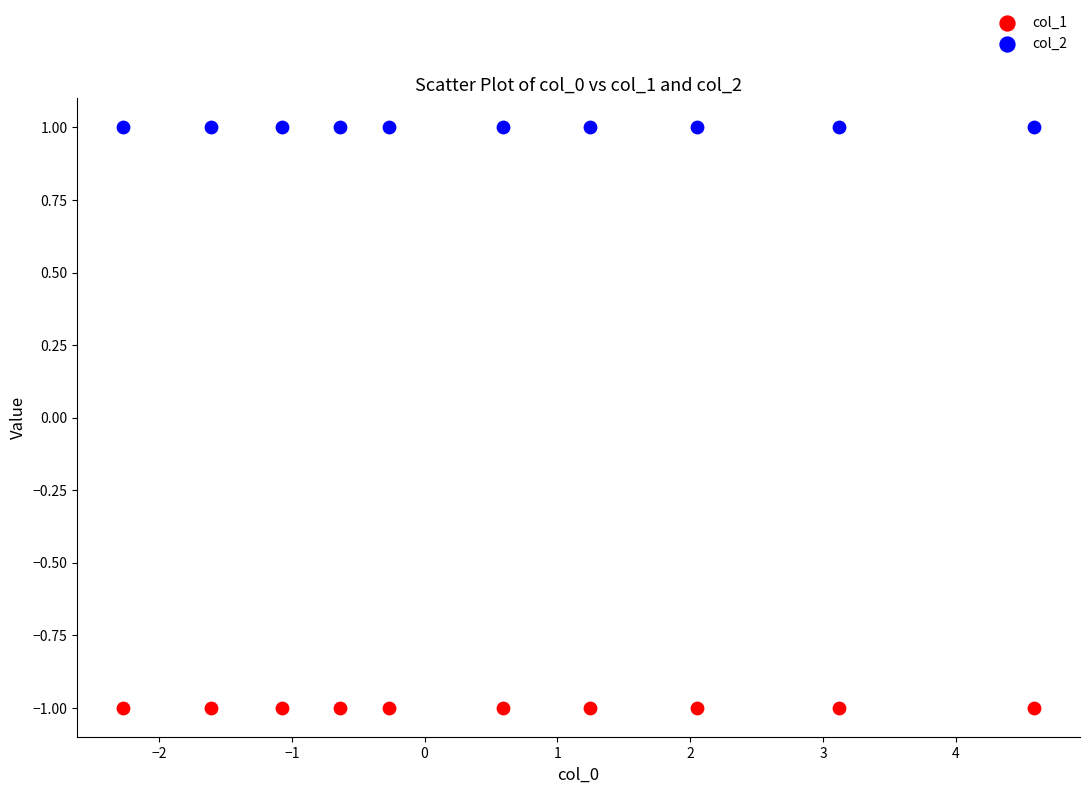

Which series contains the highest Y value?

col_2